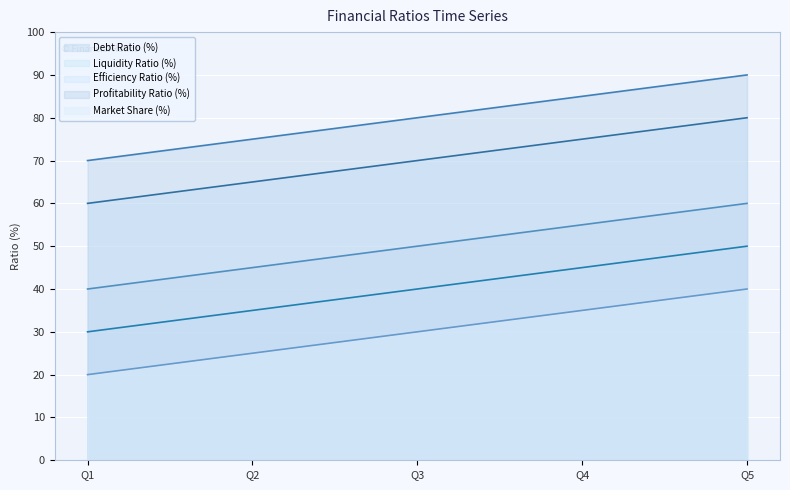

Does the chart display data point markers on the line(s)?

No